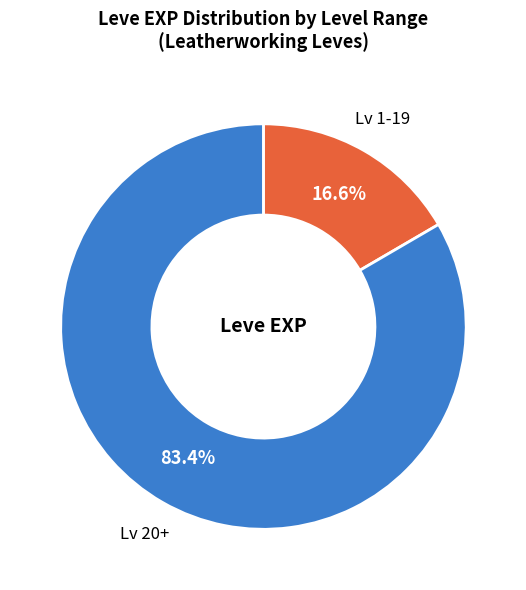

Does any single category account for the majority?

Yes